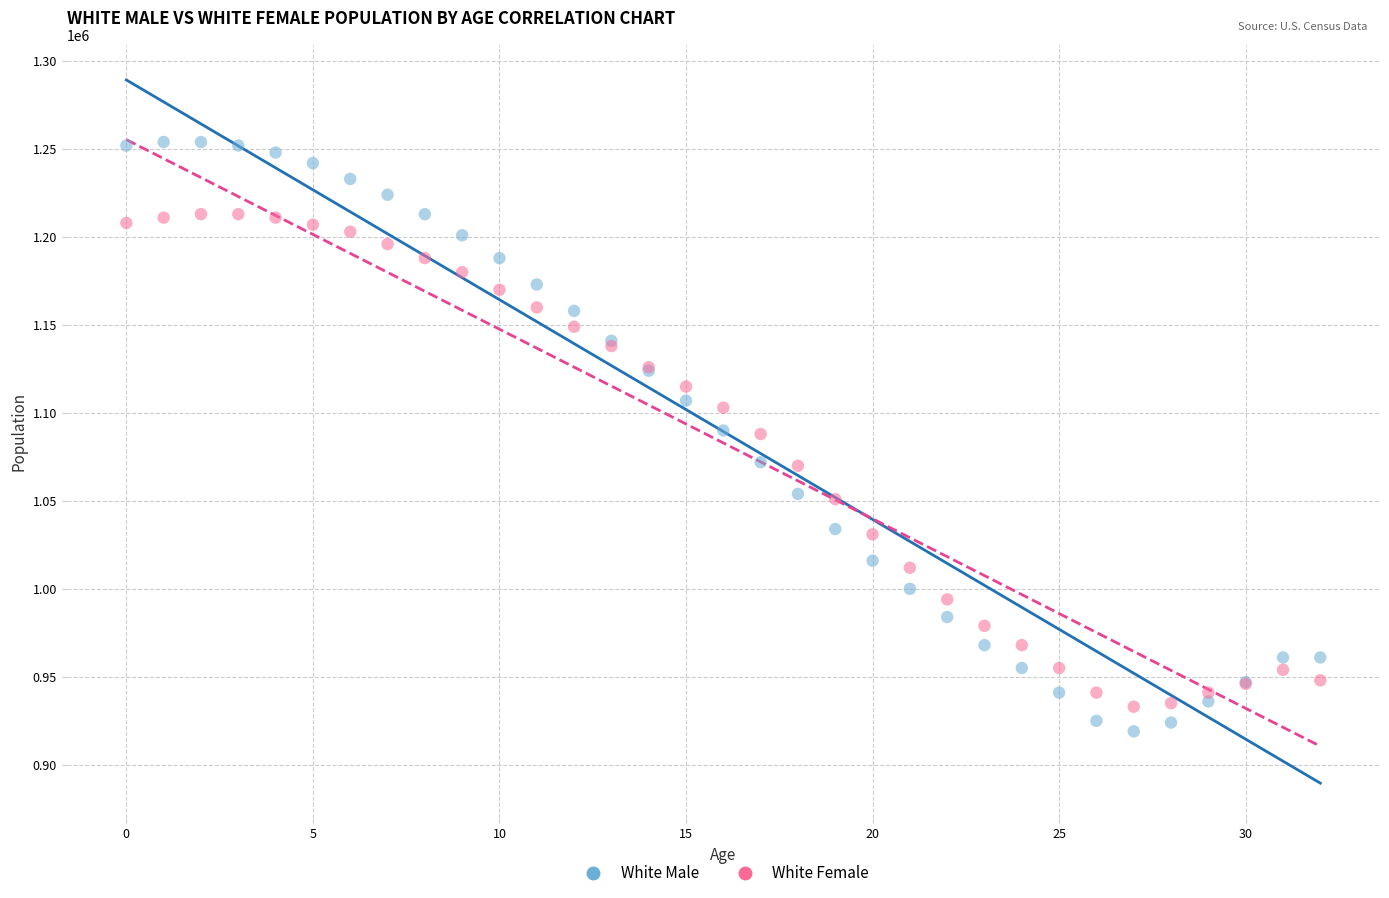

Which series contains the highest Y value?

White Male